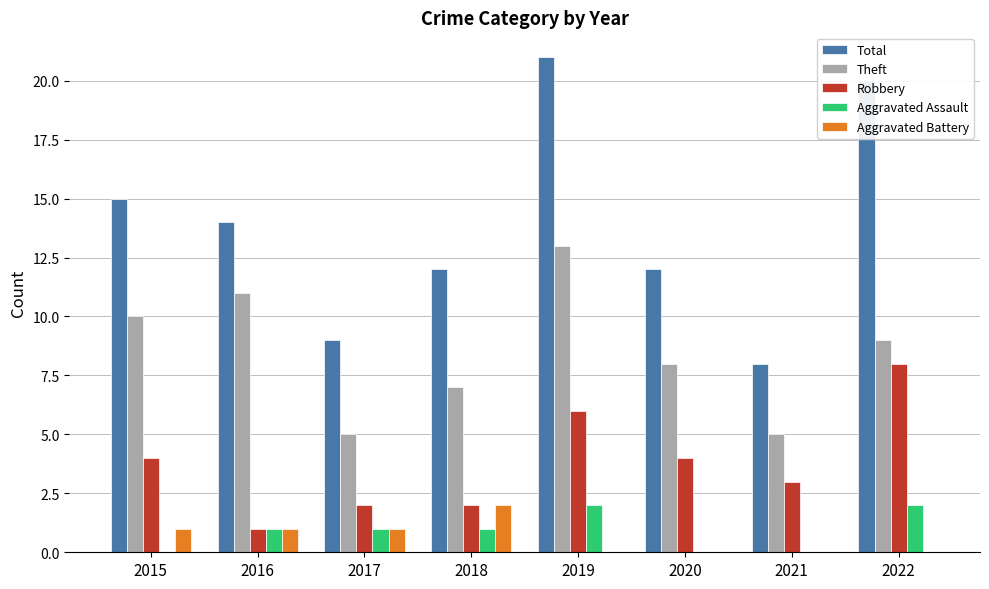

Reading left to right, extract all data points from this chart.

Total: 15	14	9	12	21	12	8	20
Theft: 10	11	5	7	13	8	5	9
Robbery: 4	1	2	2	6	4	3	8
Aggravated Assault: 0	1	1	1	2	0	0	2
Aggravated Battery: 1	1	1	2	0	0	0	0